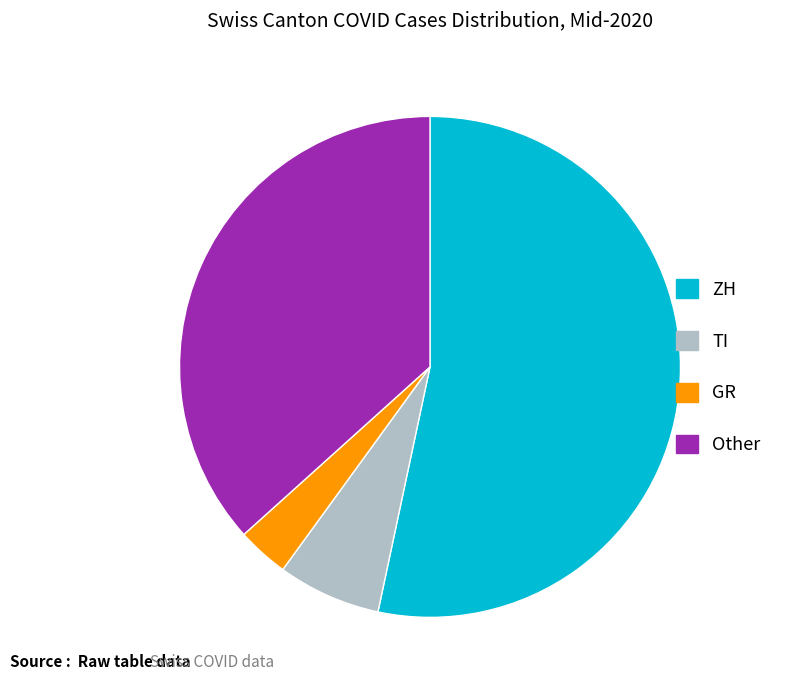

Rank the categories by value from highest to lowest.

ZH, Other, TI, GR